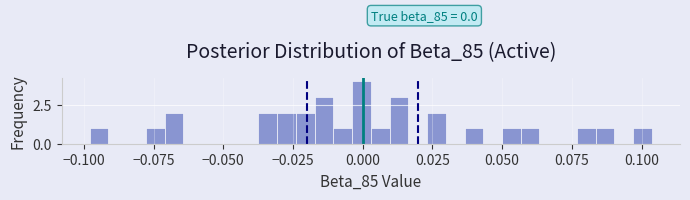

Around what value on the x-axis is the tallest bar? Give the approximate position of its centre, as read against the axis.

0.000